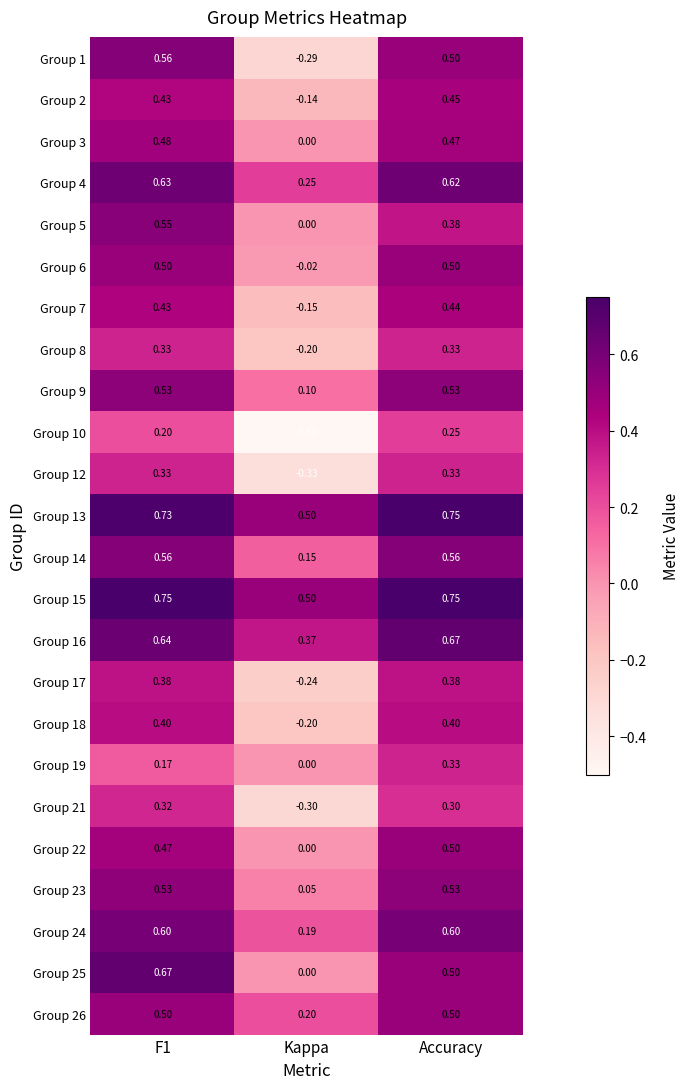

At which label is Group 19 closest to 0?

Kappa